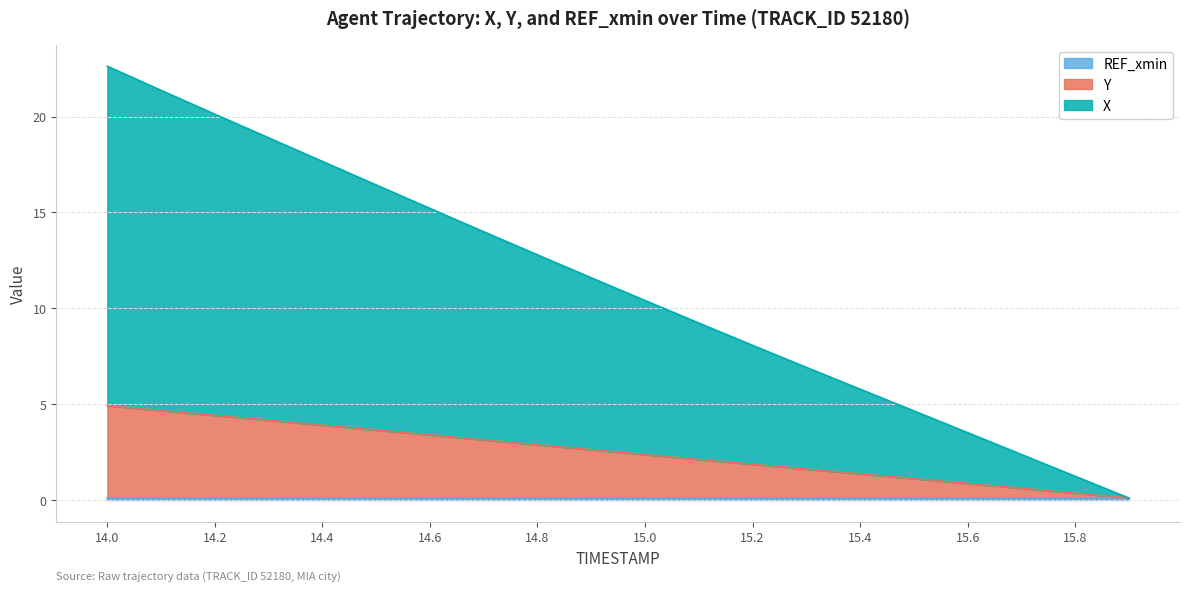

Which series has the widest spread of values?

X